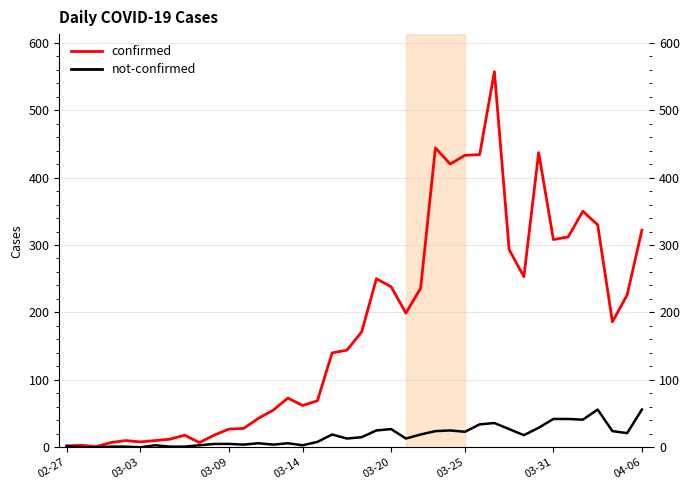

Which series has the largest total across all categories?

confirmed